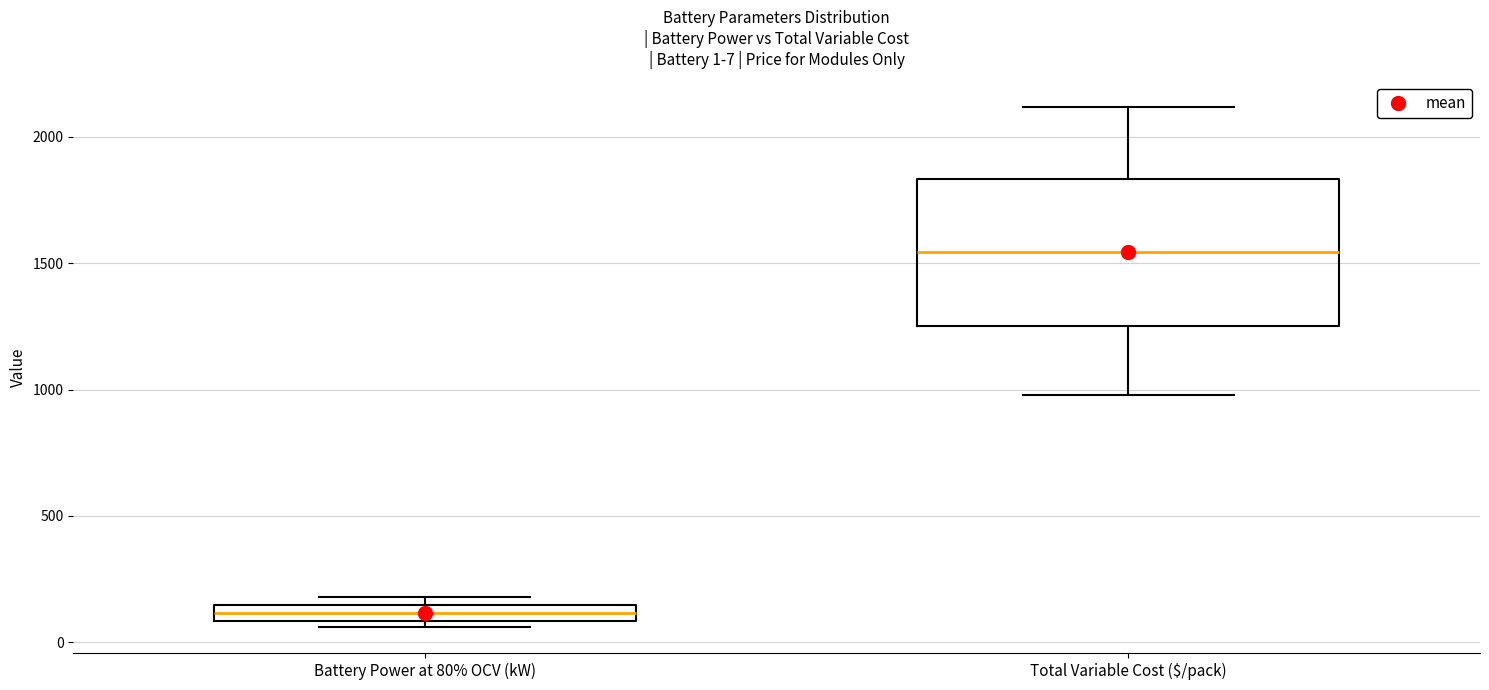

Which box is the tallest, from its lower edge to its upper edge?

Total Variable Cost ($/pack)